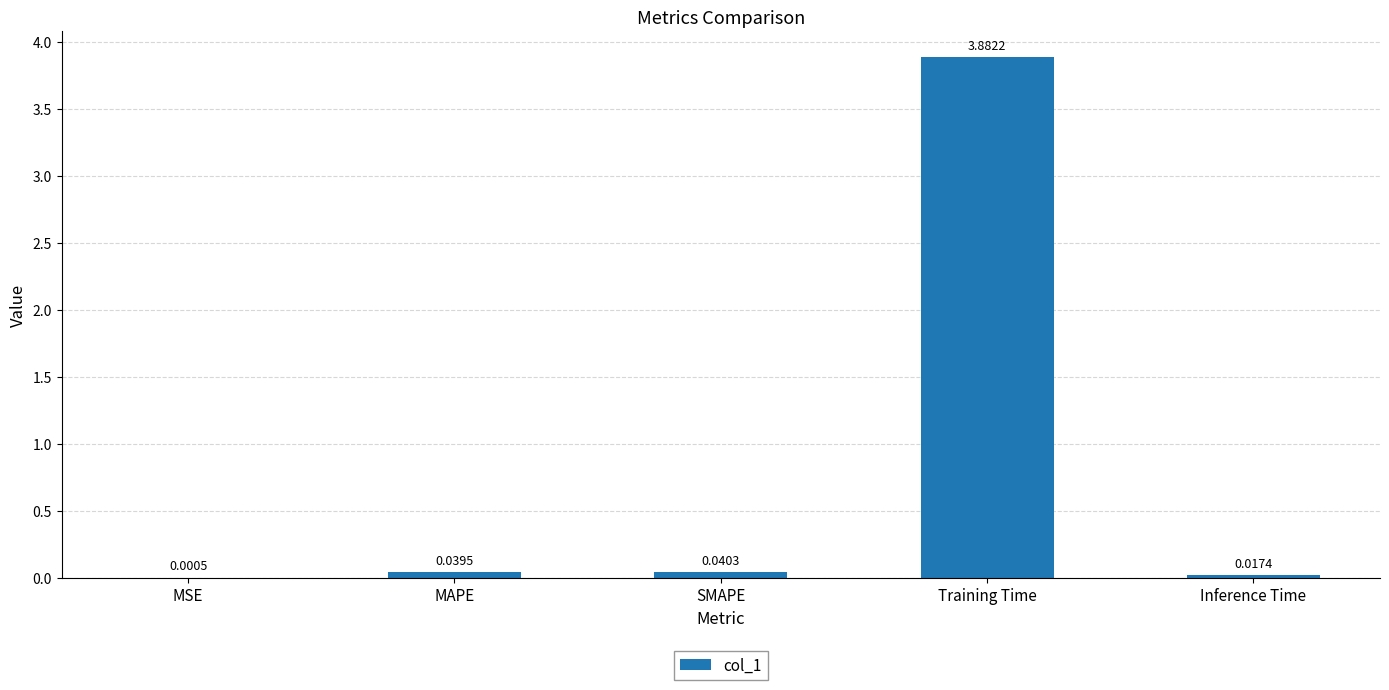

At which label is the value closest to 1?

SMAPE